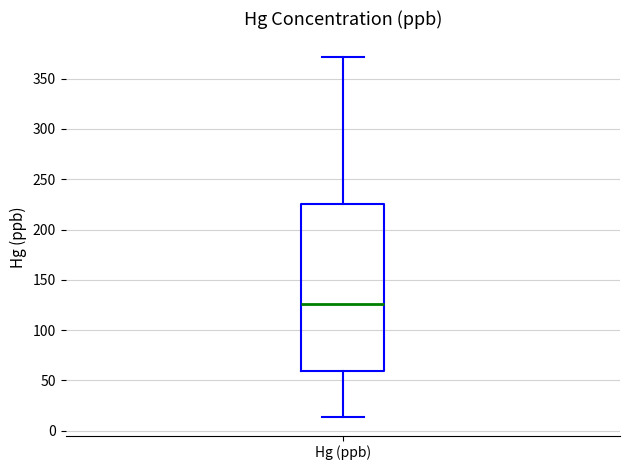

Where is the upper edge of the box for Hg (ppb) on the y-axis? The values are not printed on the chart, so give them approximately, as read against the axis.

225